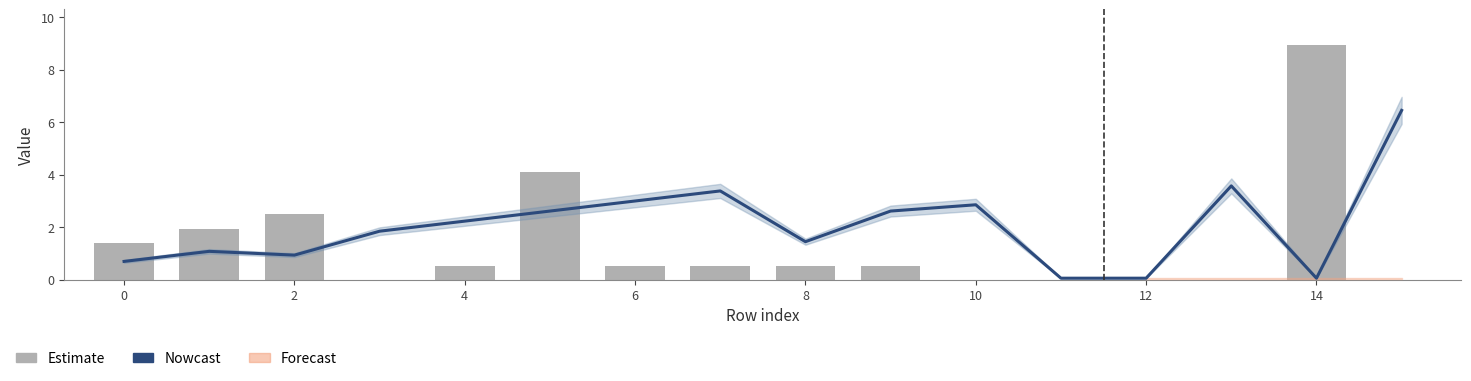

What is the average value of the Nowcast series?

2.1